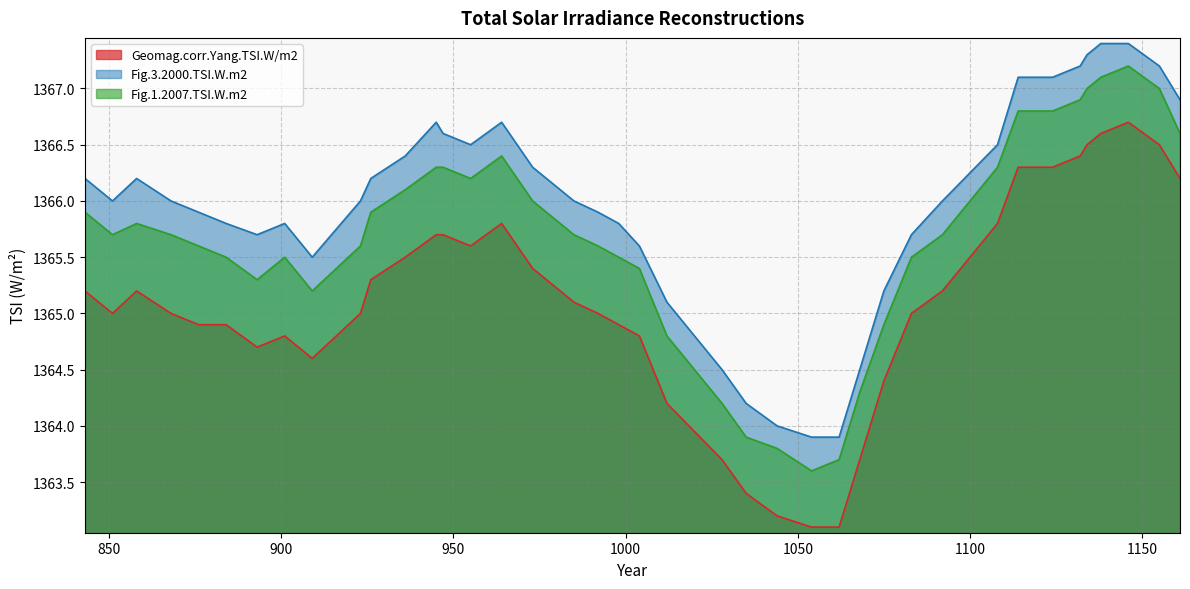

List the series in order of their overall mean, lowest first.

Geomag.corr.Yang.TSI.W/m2, Fig.1.2007.TSI.W.m2, Fig.3.2000.TSI.W.m2